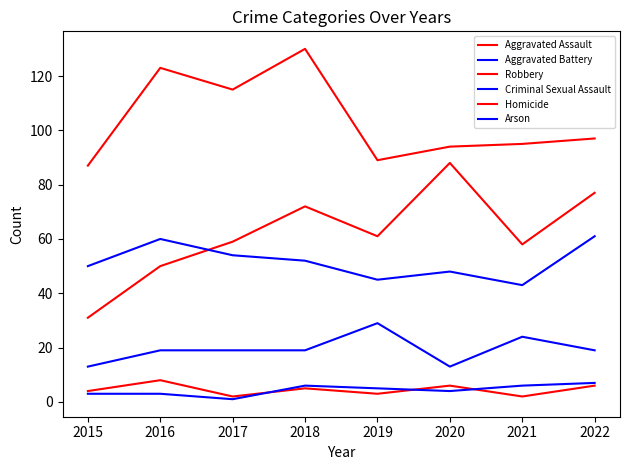

Is it true that Aggravated Assault equals 88 at 2020?

True